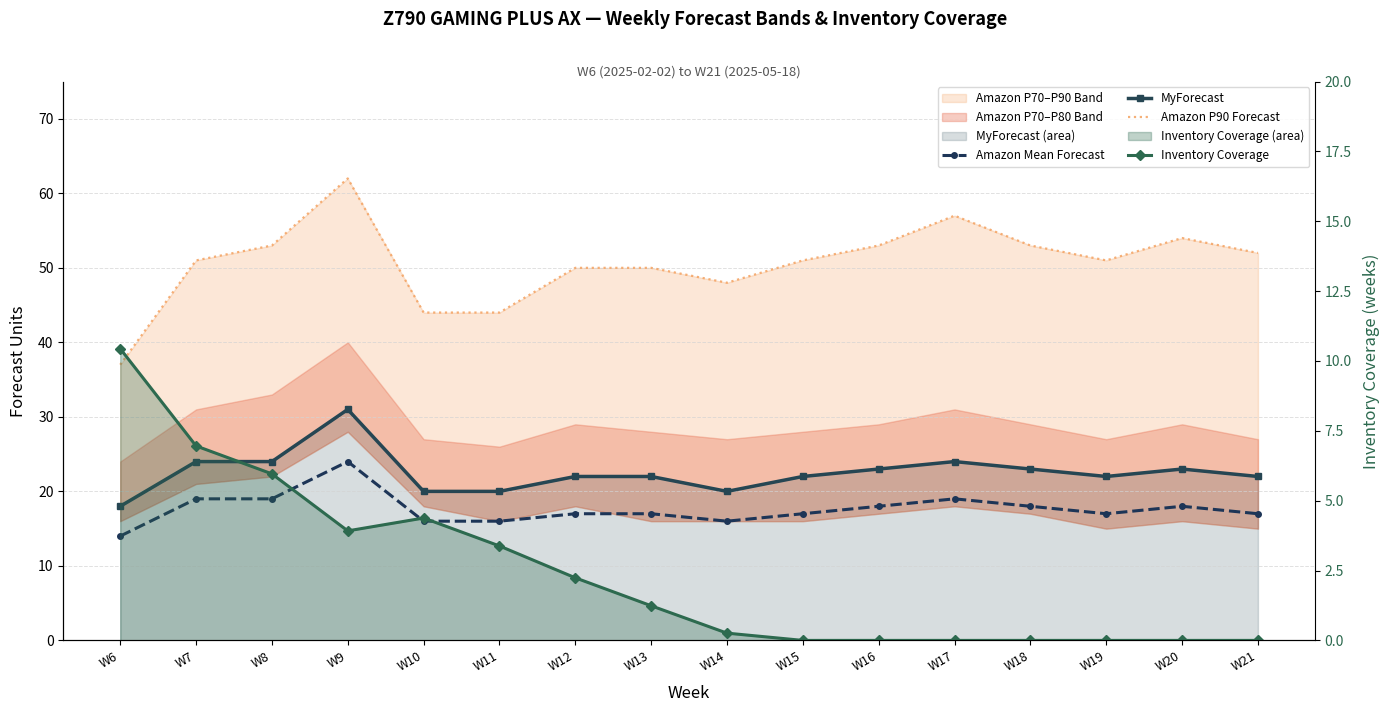

Is the value of MyForecast at W6 greater than the value of Amazon Mean Forecast at W14?

Yes